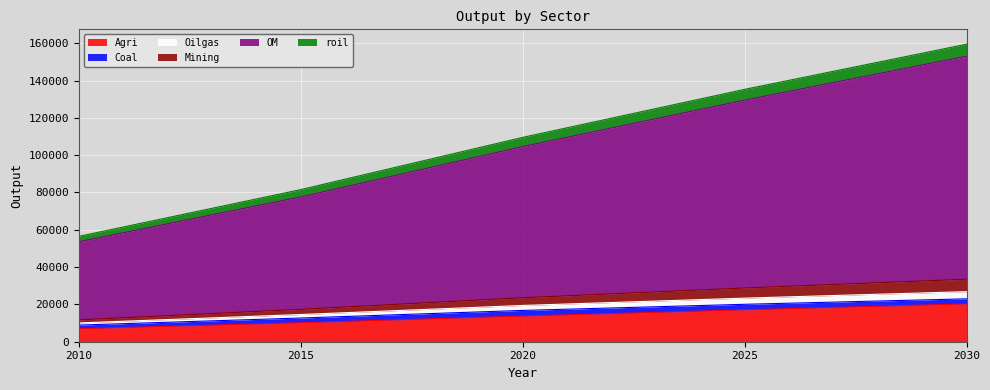

True or false: roil and OM cross at least once.

False